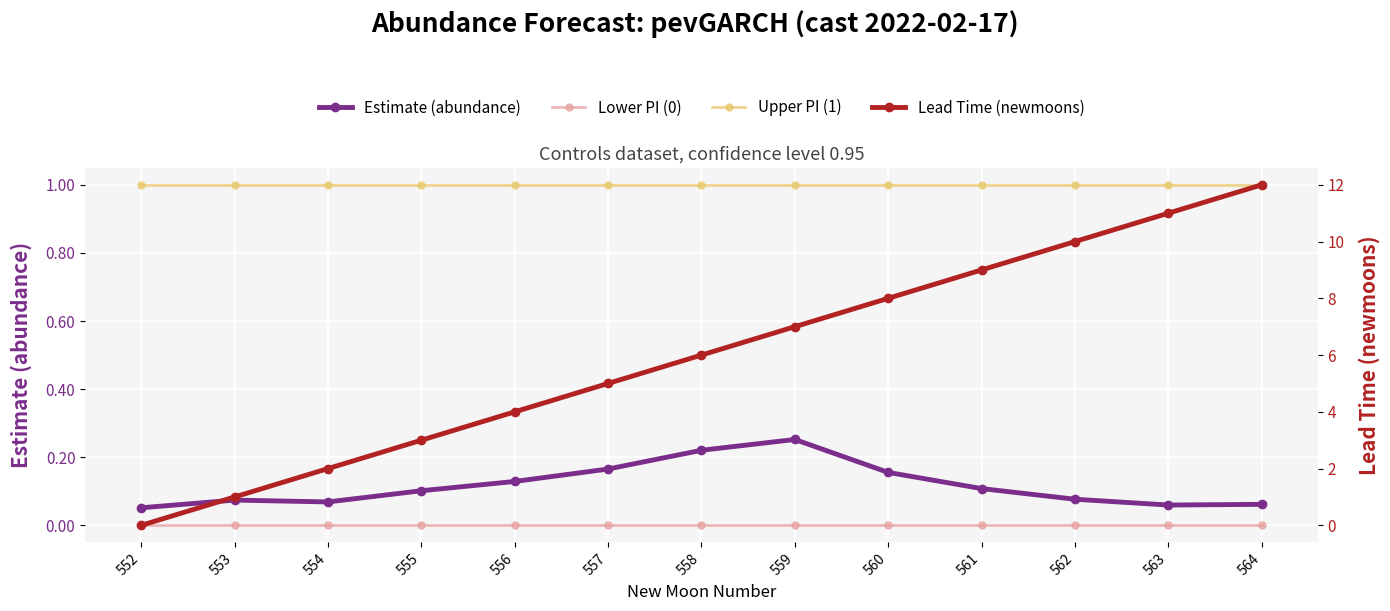

Which series has the largest total across all categories?

Lead Time (newmoons)